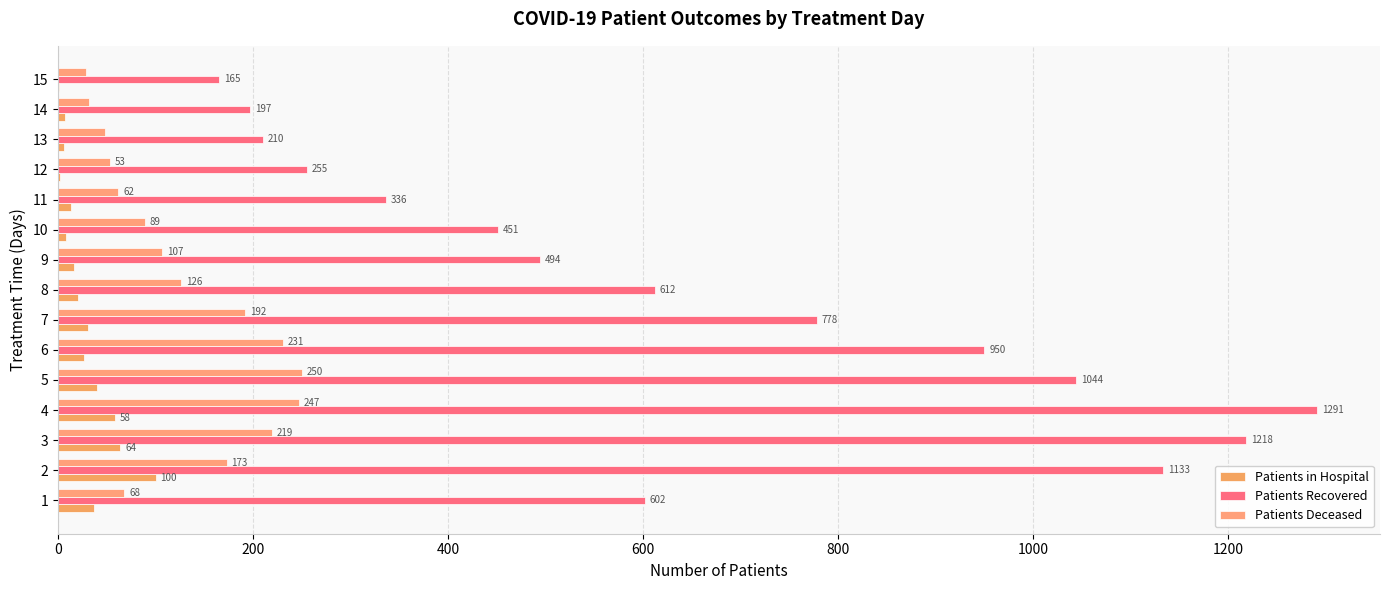

How many groups of bars are there?

15